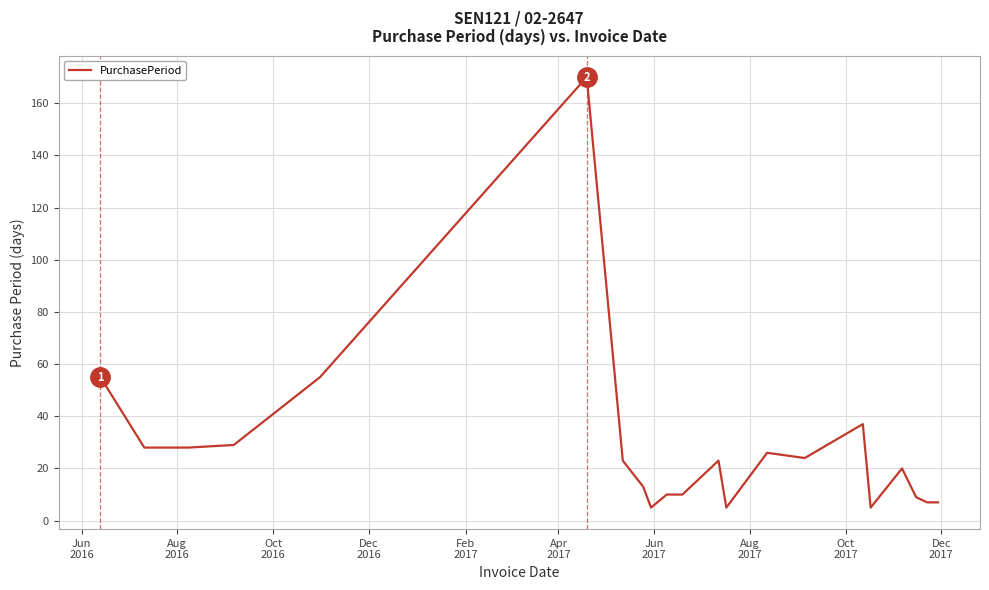

Reading right to left, extract all data points from this chart.

7	7	9	20	5	37	24	26	5	23	10	10	5	13	23	170	55	29	28	28	55